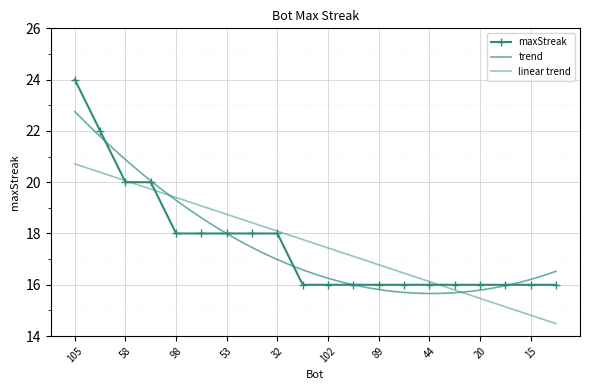

What position from the right is 105?

20